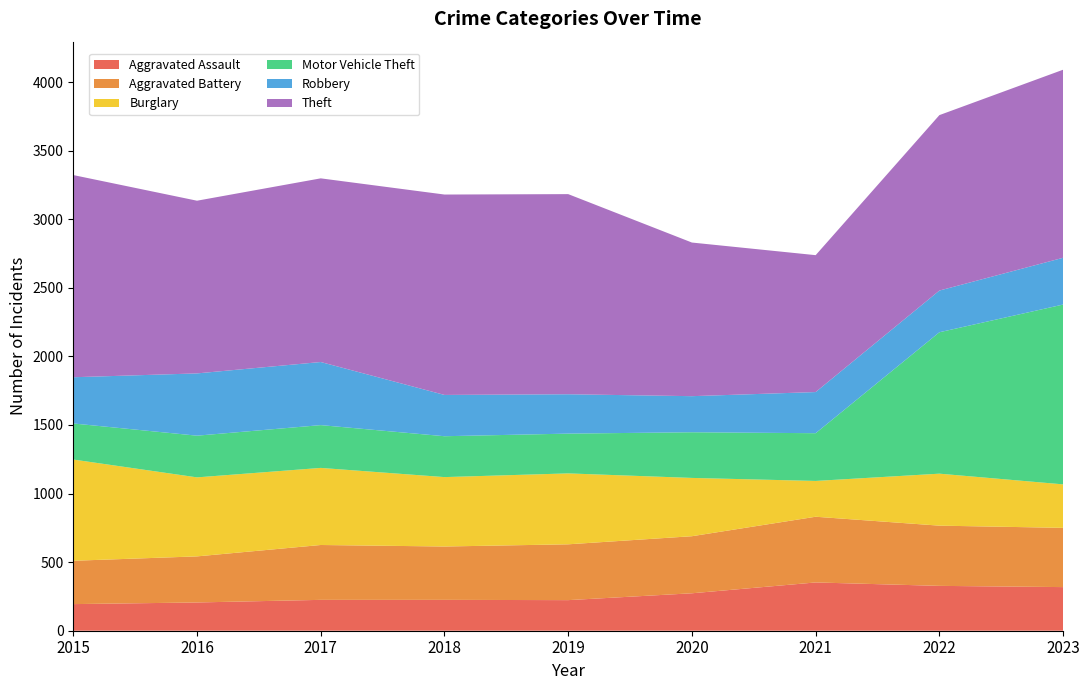

Reading left to right, what are all the values shown in this chart?

Aggravated Assault: 2015=194	2016=206	2017=225	2018=225	2019=223	2020=273	2021=352	2022=327	2023=318
Aggravated Battery: 2015=316	2016=336	2017=400	2018=389	2019=407	2020=416	2021=479	2022=439	2023=432
Burglary: 2015=738	2016=576	2017=562	2018=506	2019=517	2020=425	2021=261	2022=379	2023=317
Motor Vehicle Theft: 2015=263	2016=304	2017=312	2018=298	2019=290	2020=333	2021=348	2022=1031	2023=1311
Robbery: 2015=337	2016=454	2017=460	2018=301	2019=287	2020=263	2021=300	2022=304	2023=341
Theft: 2015=1474	2016=1259	2017=1339	2018=1461	2019=1459	2020=1120	2021=998	2022=1279	2023=1371